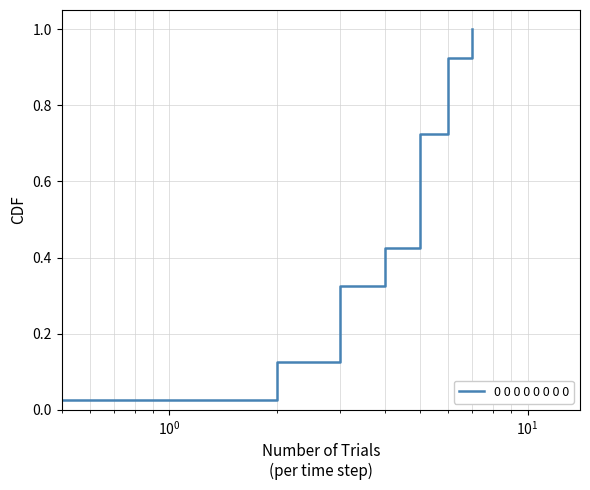

The value at $\mathdefault{10^{3}}$ is 0.2. True or false?

False